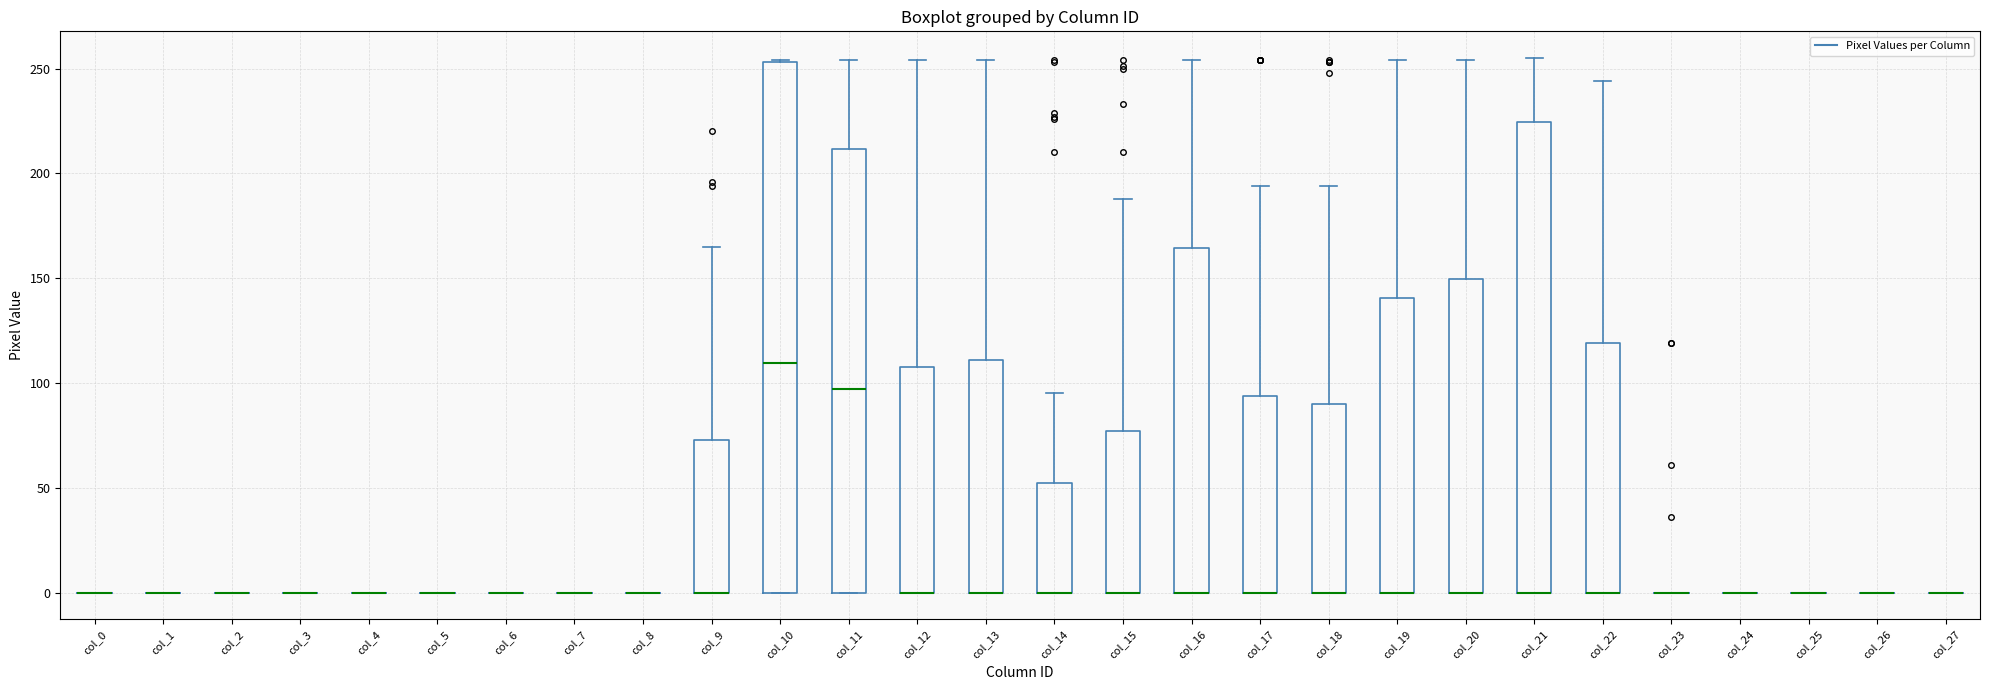

Where is the upper edge of the box for col_18 on the y-axis? The values are not printed on the chart, so give them approximately, as read against the axis.

90